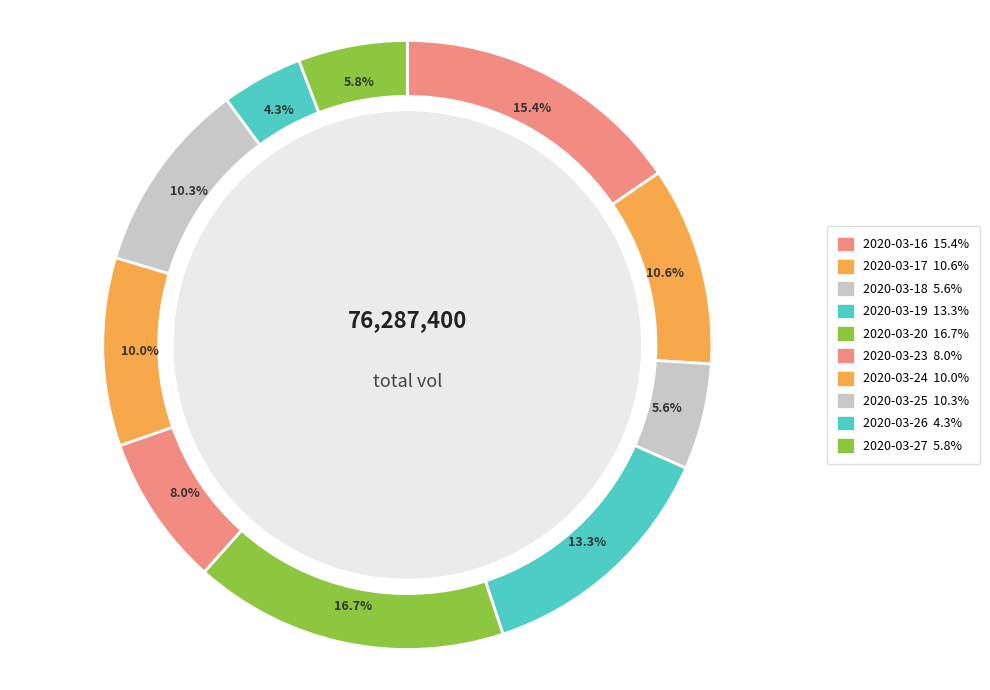

How many segments does this pie chart have?

10